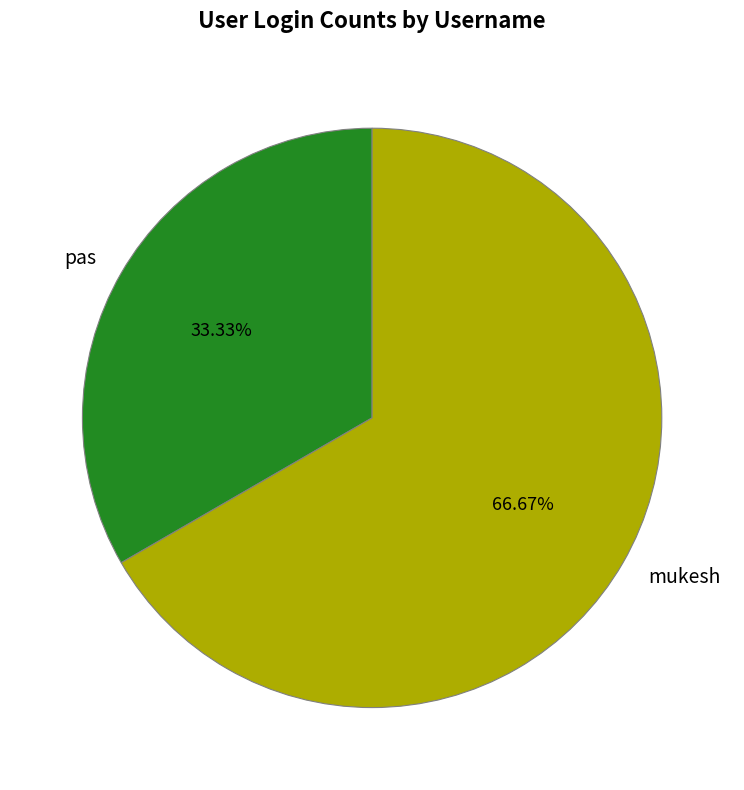

Rank the categories by value from lowest to highest.

pas, mukesh